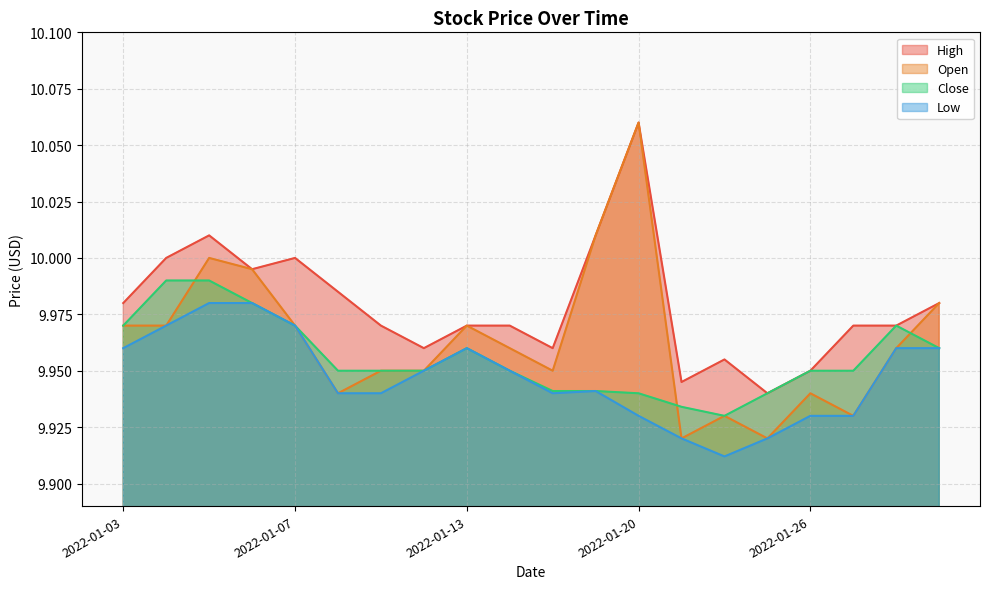

What is the total value across all series at 2022-01-06?

39.9